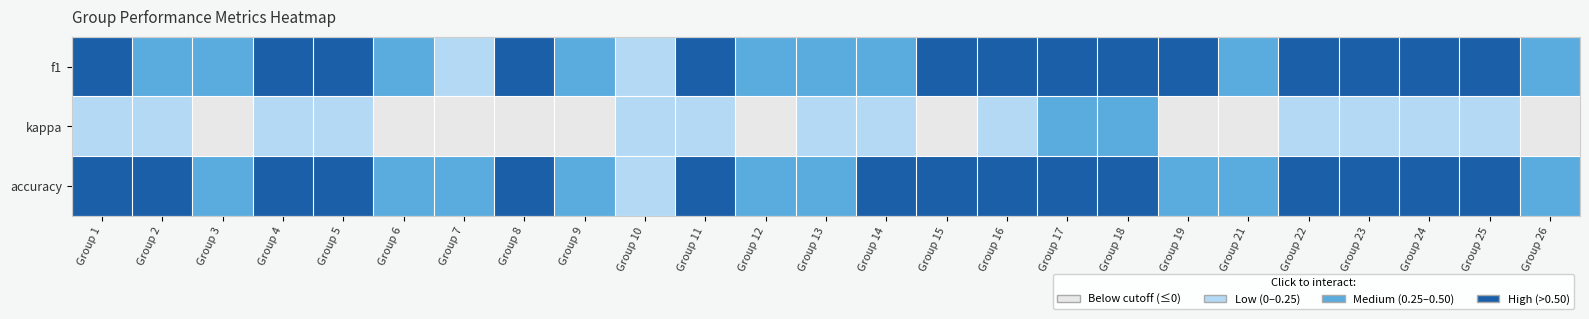

Between Group 13 and Group 14, which is larger?

Group 14